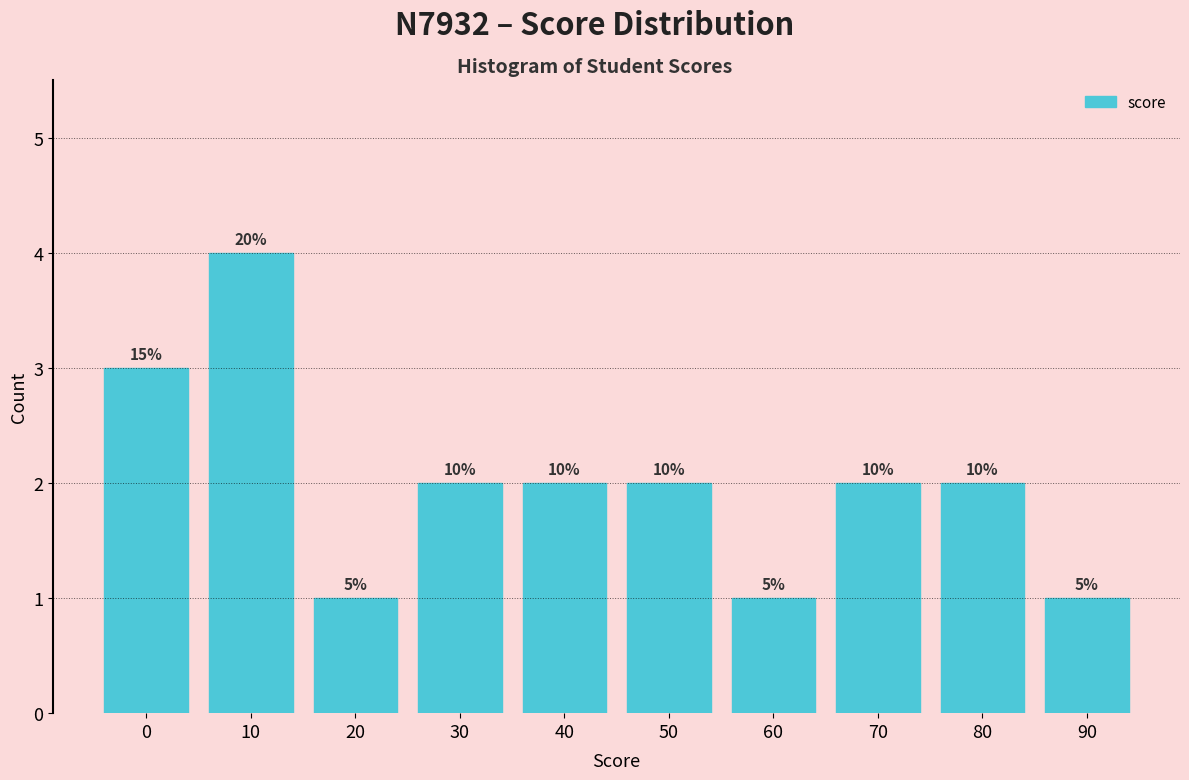

How many bars are there in total?

10